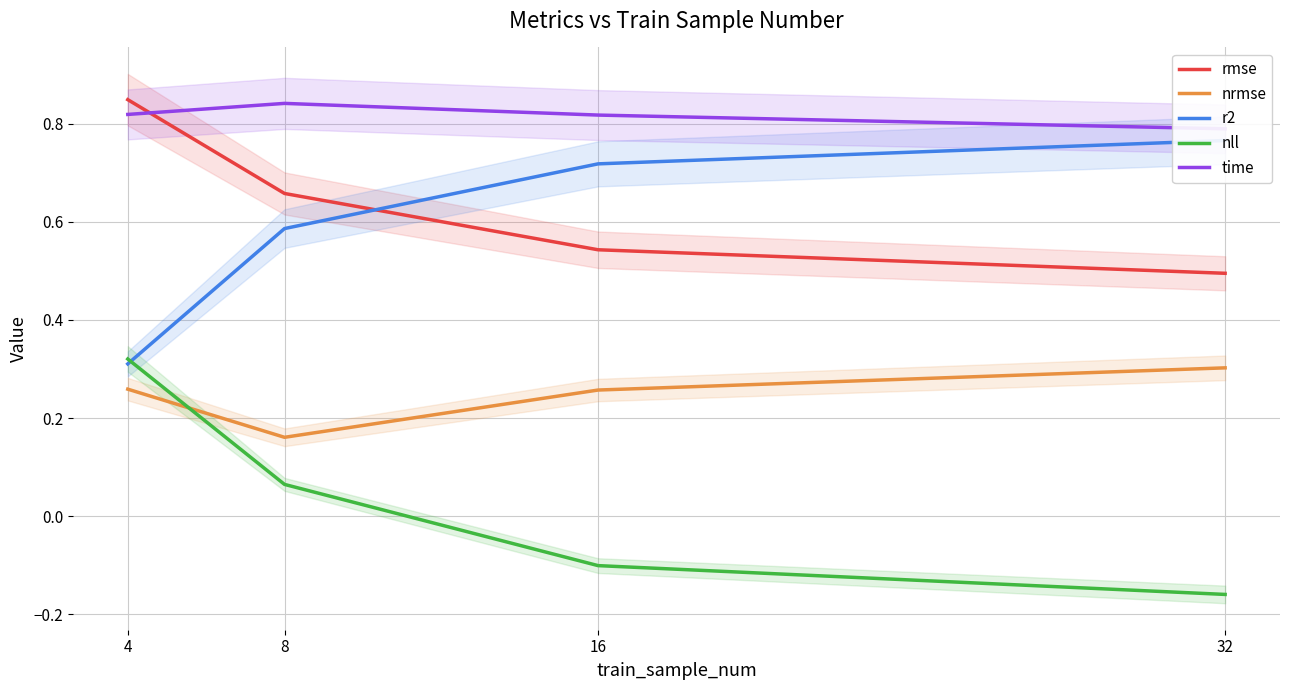

After their last crossing, which series has the higher values: r2 or nll?

r2